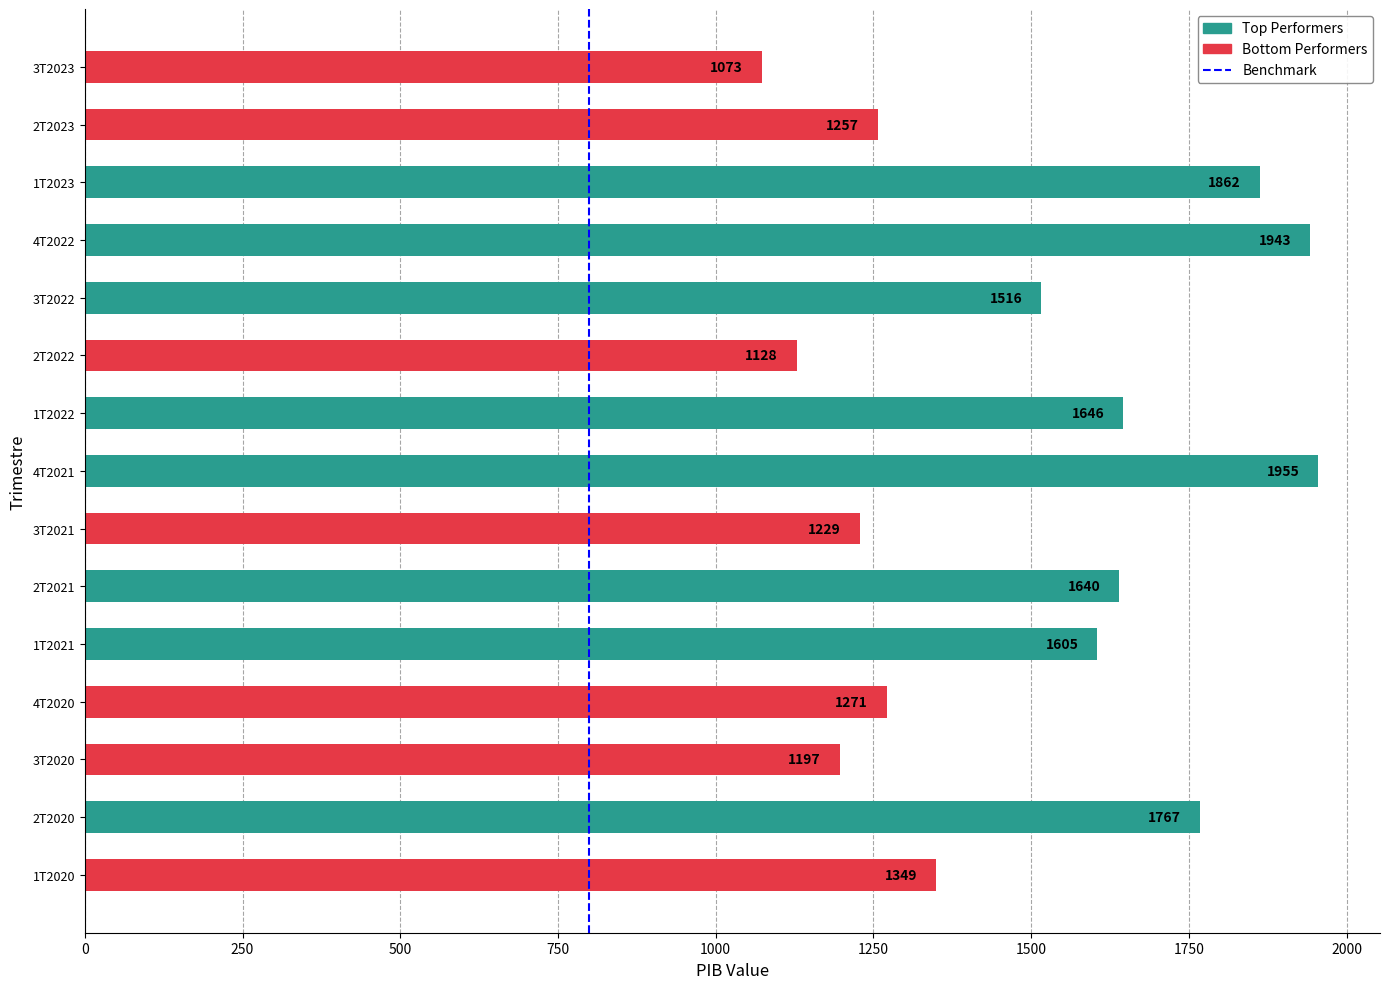

What is the sum of all values?

22439.0